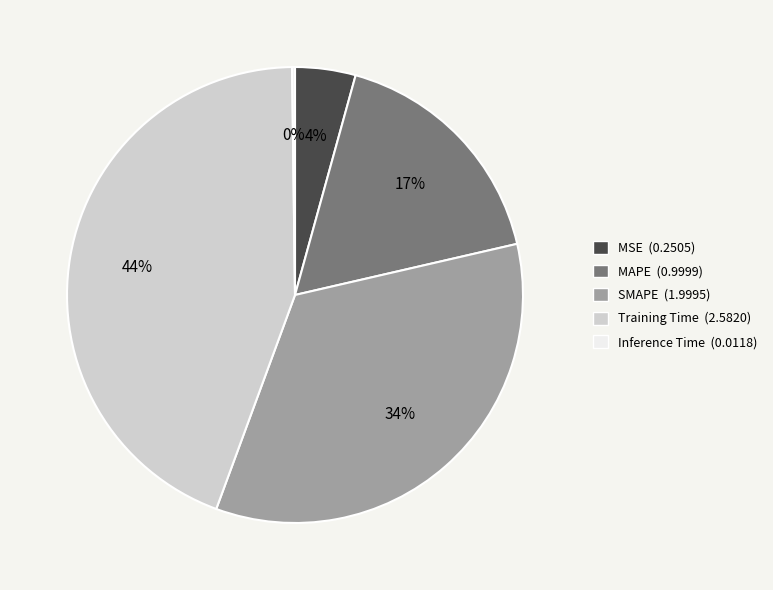

What is the largest slice in the pie chart?

Training Time